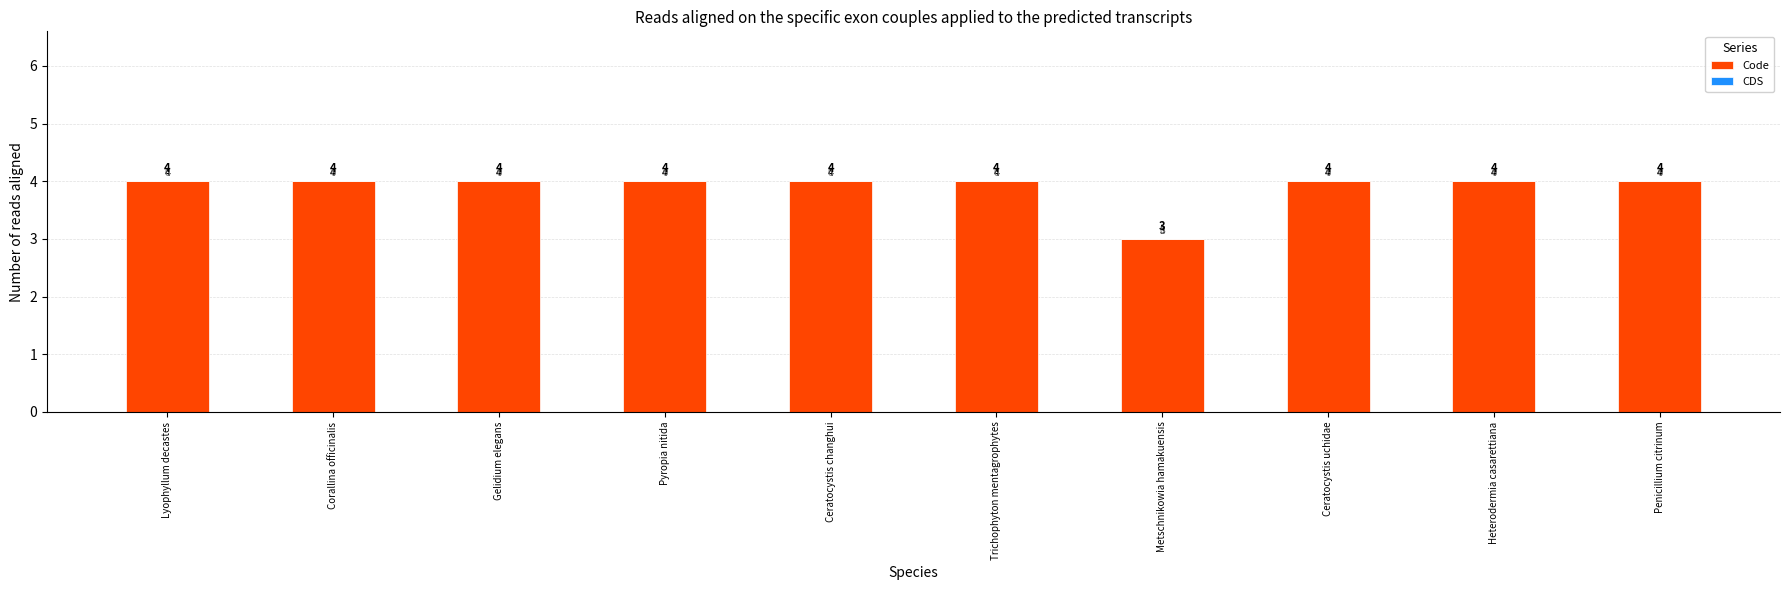

At which category does the chart reach its minimum across all series?

Metschnikowia hamakuensis